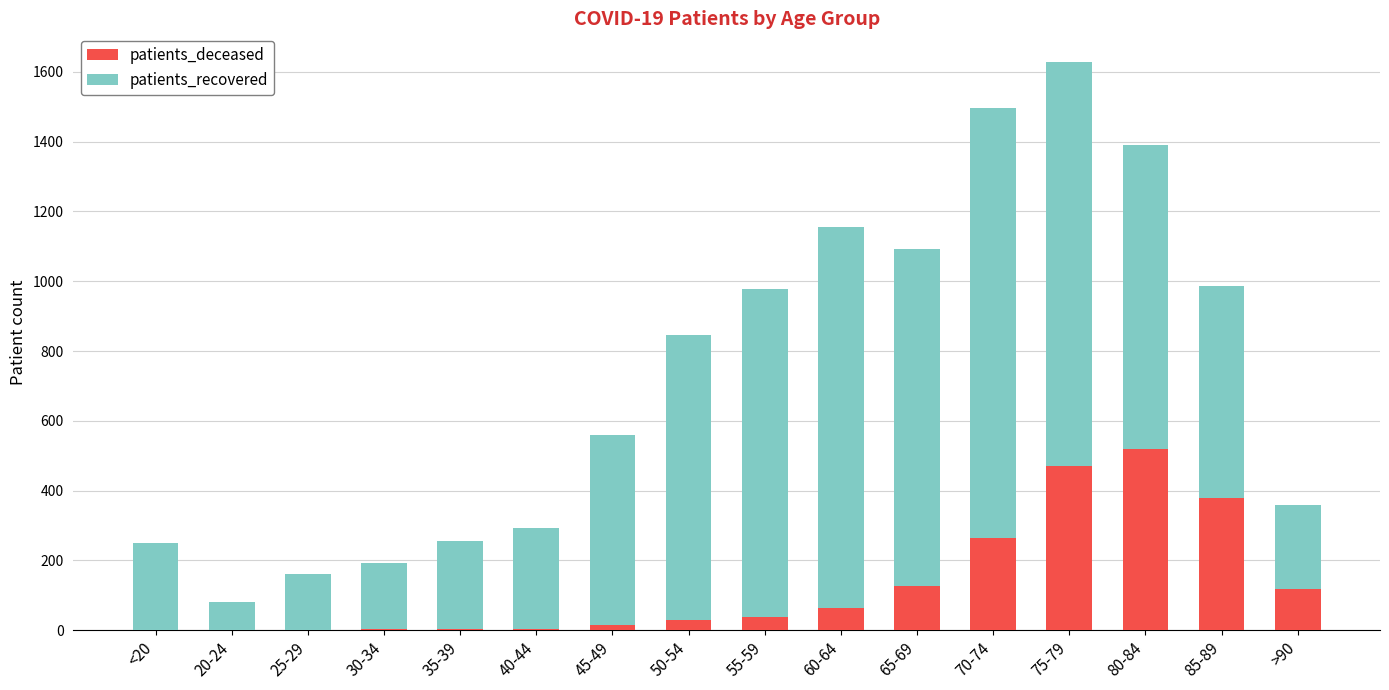

Count the number of categories in the chart.

16